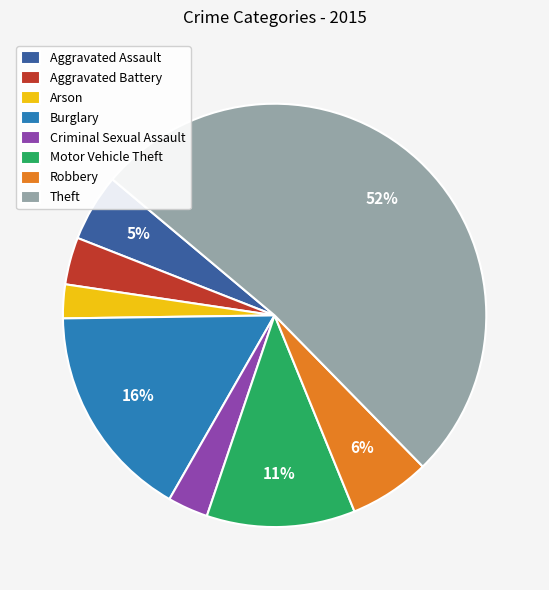

True or false: Theft accounts for 52% of the total.

True